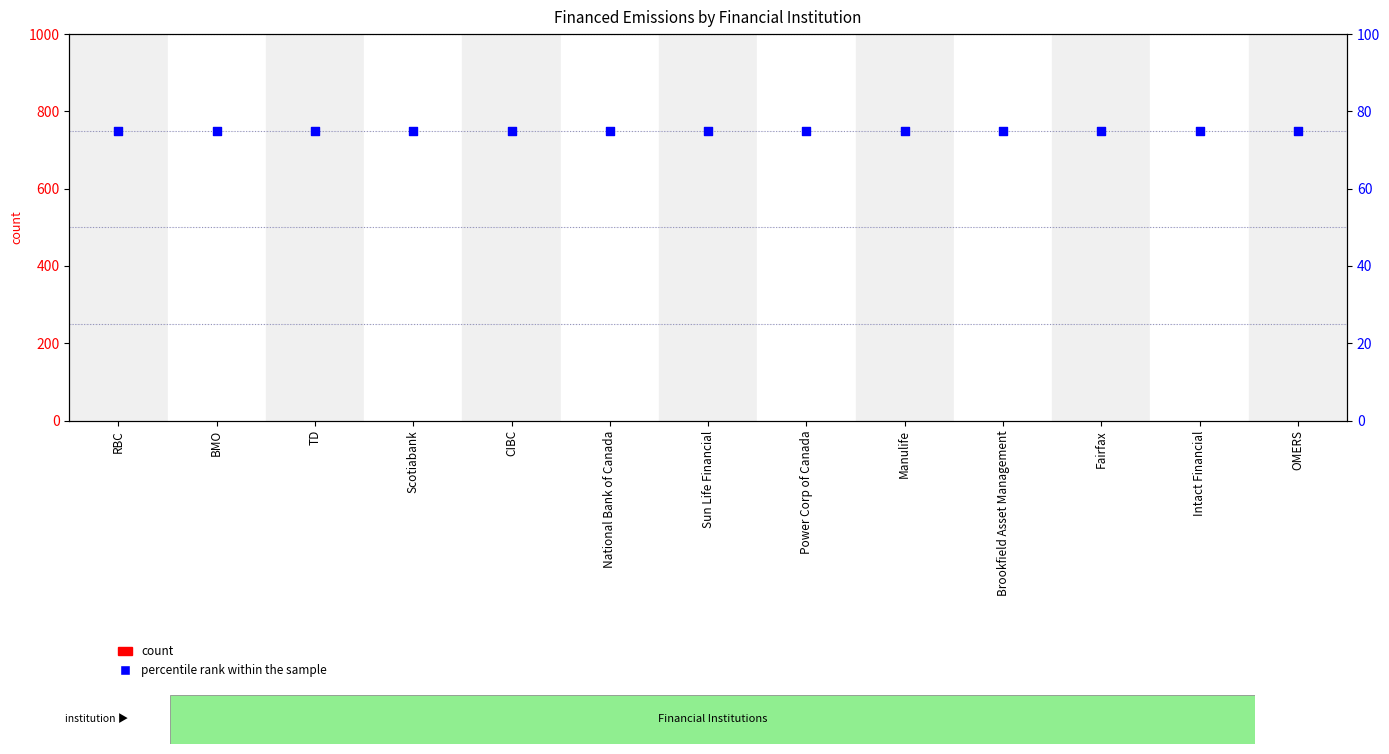

What is the total value across all series at Brookfield Asset Management?

75